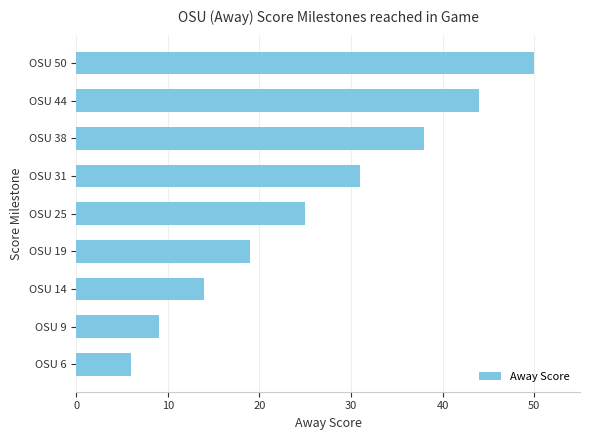

Which has a higher value, OSU 38 or OSU 14?

OSU 38